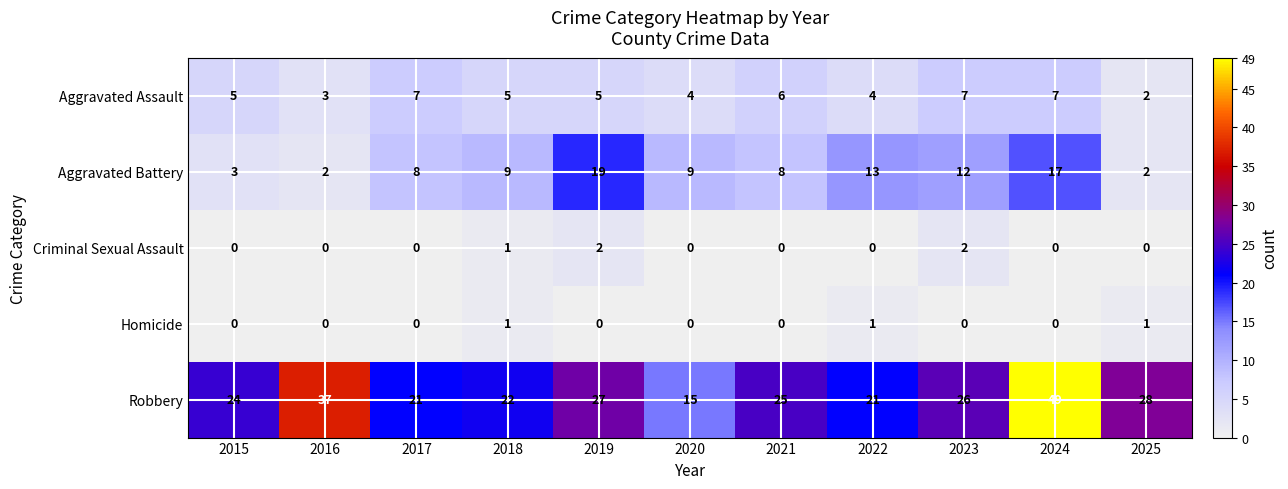

What is the total value across all series at 2015?

32